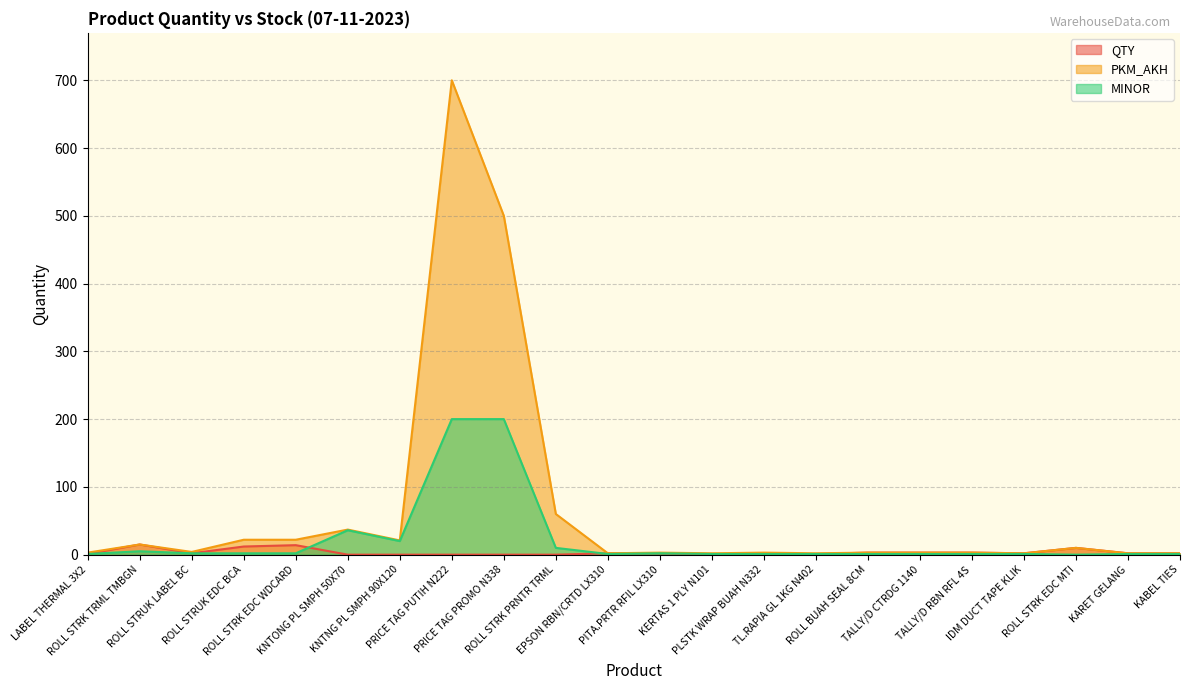

Which series ends up on top after the final intersection of QTY and MINOR?

QTY